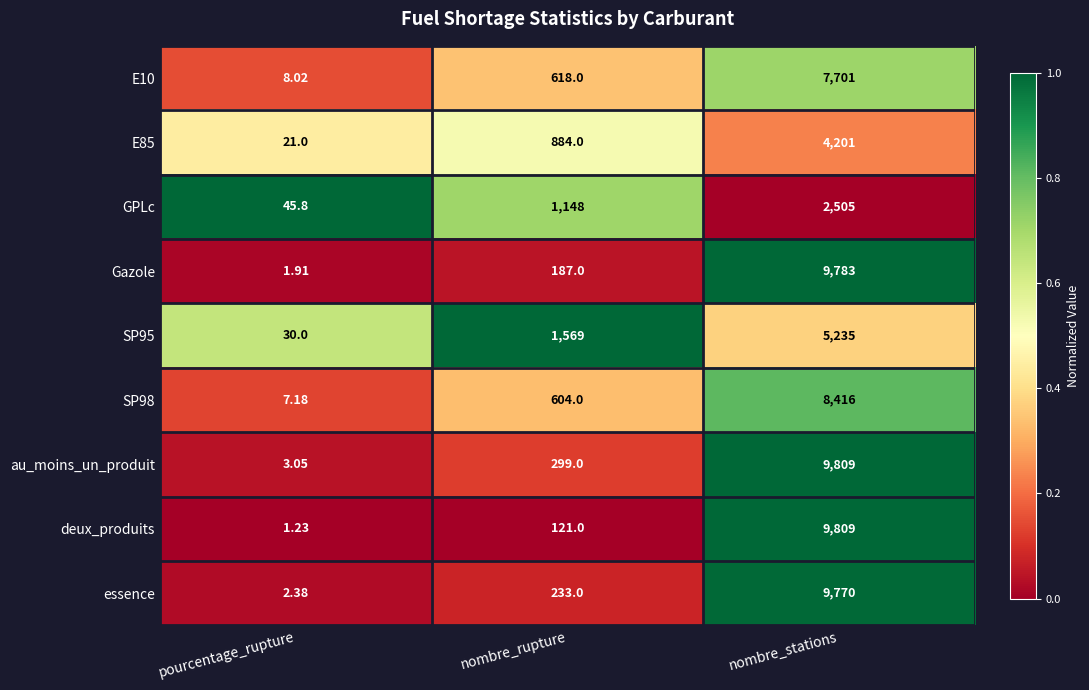

At which category is the sum across all series the highest?

nombre_stations